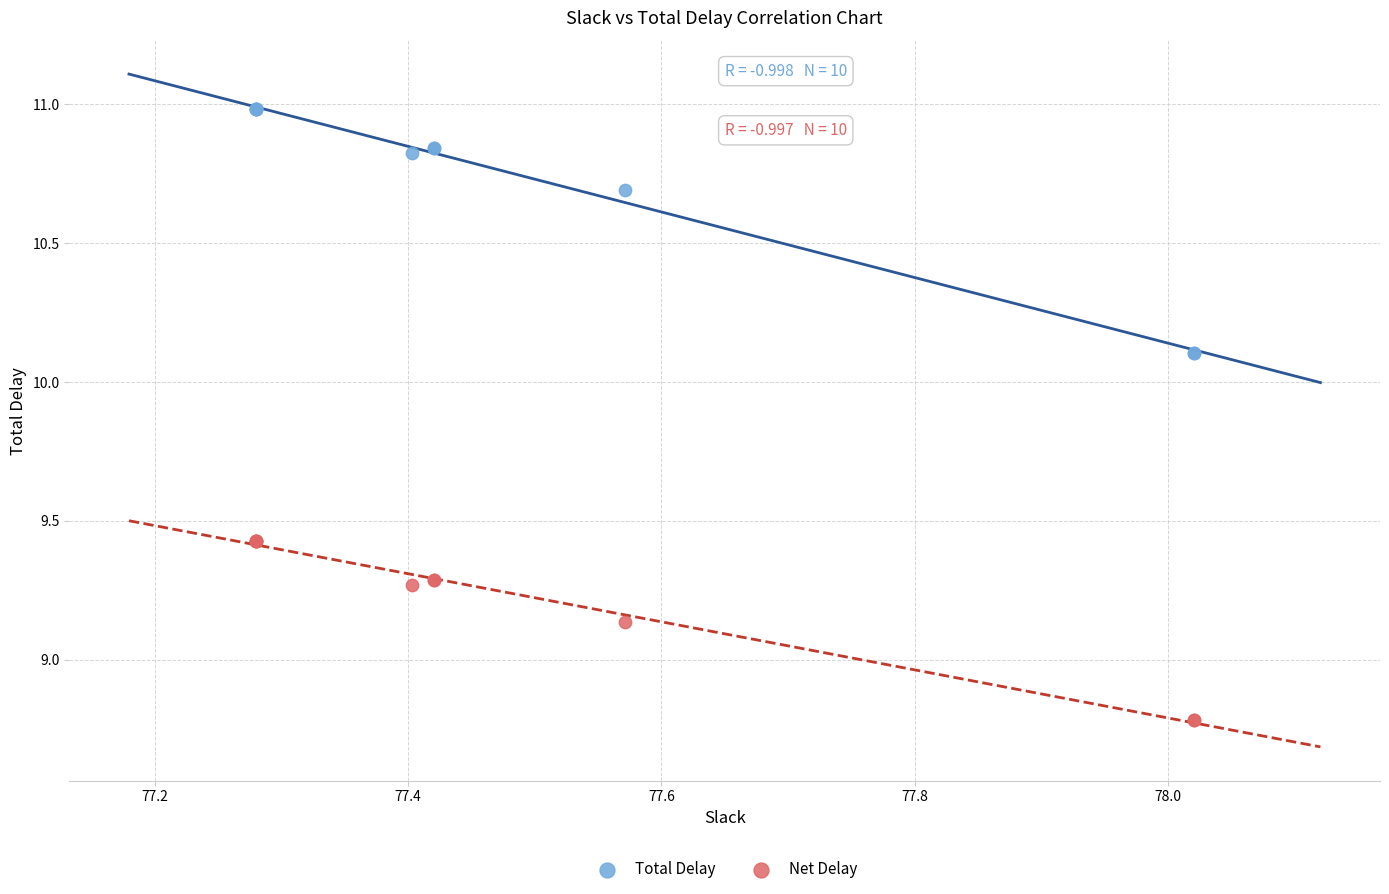

What is the X range (max minus min) for the scatter plot?

0.7